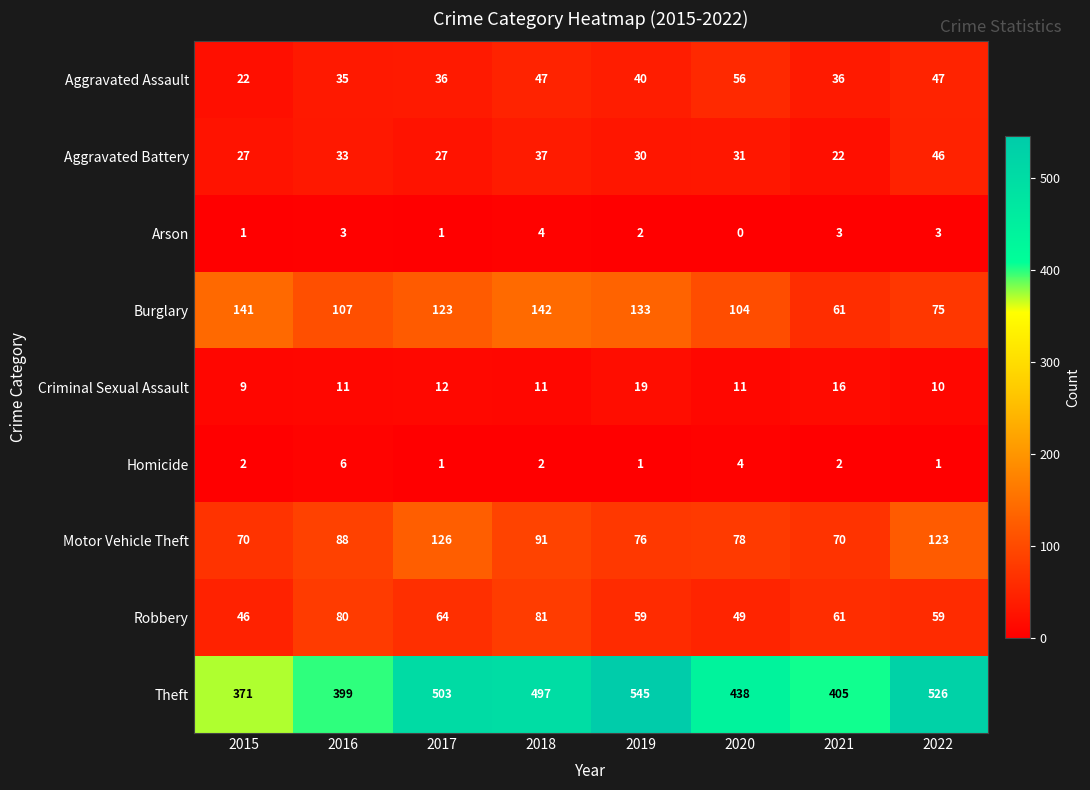

List the series in order of their peak value, highest first.

Theft, Burglary, Motor Vehicle Theft, Robbery, Aggravated Assault, Aggravated Battery, Criminal Sexual Assault, Homicide, Arson